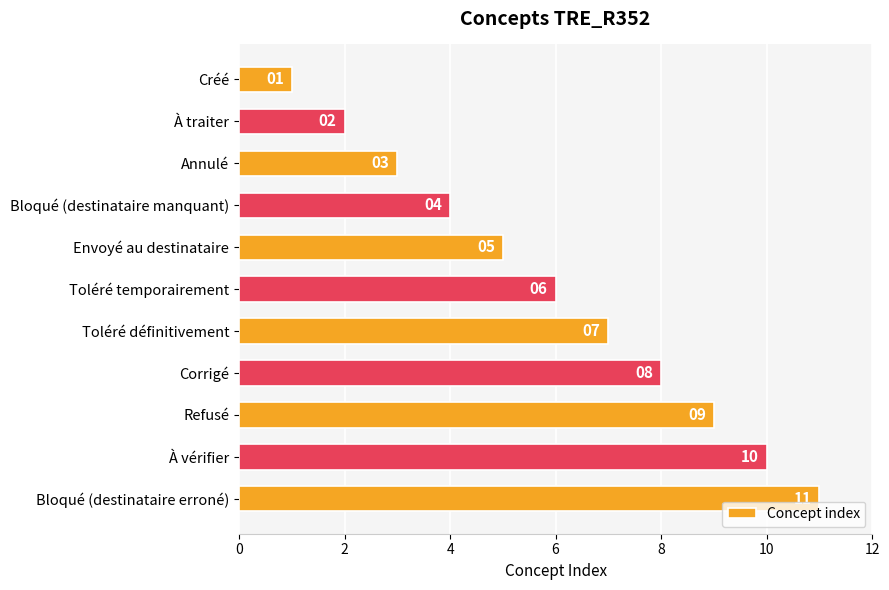

List the labels in order of value, largest first.

Bloqué (destinataire erroné), À vérifier, Refusé, Corrigé, Toléré définitivement, Toléré temporairement, Envoyé au destinataire, Bloqué (destinataire manquant), Annulé, À traiter, Créé